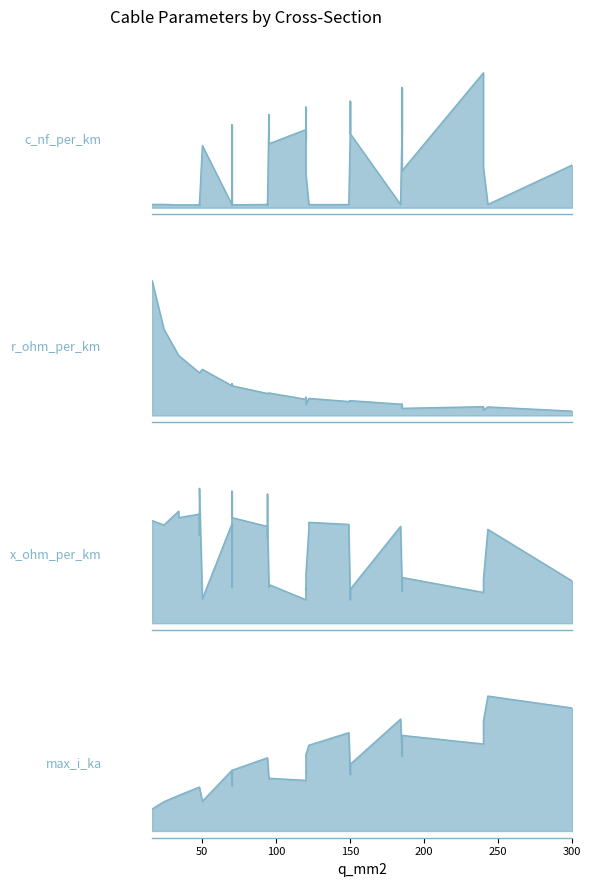

Reading left to right, transcribe all the data shown in this chart.

c_nf_per_km: 0=210.0	1=264.0	2=261.0	3=216.0	4=273.0	5=304.0	6=315.0	7=406.0	8=456.0	9=250.0	10=230.0	11=190.0	12=360.0	13=340.0	14=280.0	15=112.0	16=125.0	17=135.0	18=144.0	19=11.0	20=11.2	21=12.2	22=13.2	23=9.7	24=10.1	25=10.4	26=10.8	27=11.1	28=11.2	29=9.2	30=9.5	31=9.7	32=10.0	33=10.3	34=10.5	35=10.8	36=11.0	37=8.0	38=8.4	39=8.7
r_ohm_per_km: 0=0.6	1=0.2	2=0.2	3=0.3	4=0.2	5=0.1	6=0.3	7=0.2	8=0.1	9=0.2	10=0.3	11=0.4	12=0.2	13=0.3	14=0.4	15=0.2	16=0.1	17=0.1	18=0.1	19=1.9	20=1.2	21=0.6	22=0.3	23=0.8	24=0.6	25=0.4	26=0.3	27=0.2	28=0.2	29=0.8	30=0.6	31=0.4	32=0.3	33=0.2	34=0.2	35=0.2	36=0.1	37=0.6	38=0.4	39=0.3
x_ohm_per_km: 0=0.1	1=0.1	2=0.1	3=0.1	4=0.1	5=0.1	6=0.1	7=0.1	8=0.1	9=0.1	10=0.1	11=0.1	12=0.1	13=0.1	14=0.1	15=0.2	16=0.2	17=0.1	18=0.1	19=0.3	20=0.3	21=0.3	22=0.3	23=0.4	24=0.3	25=0.3	26=0.3	27=0.3	28=0.3	29=0.4	30=0.4	31=0.4	32=0.3	33=0.3	34=0.3	35=0.3	36=0.3	37=0.5	38=0.5	39=0.4
max_i_ka: 0=0.1	1=0.2	2=0.3	3=0.3	4=0.4	5=0.4	6=0.2	7=0.4	8=0.4	9=0.3	10=0.3	11=0.2	12=0.3	13=0.3	14=0.2	15=0.4	16=0.5	17=0.5	18=0.6	19=0.1	20=0.1	21=0.2	22=0.3	23=0.2	24=0.2	25=0.3	26=0.3	27=0.4	28=0.5	29=0.2	30=0.2	31=0.3	32=0.3	33=0.4	34=0.5	35=0.5	36=0.6	37=0.2	38=0.3	39=0.3